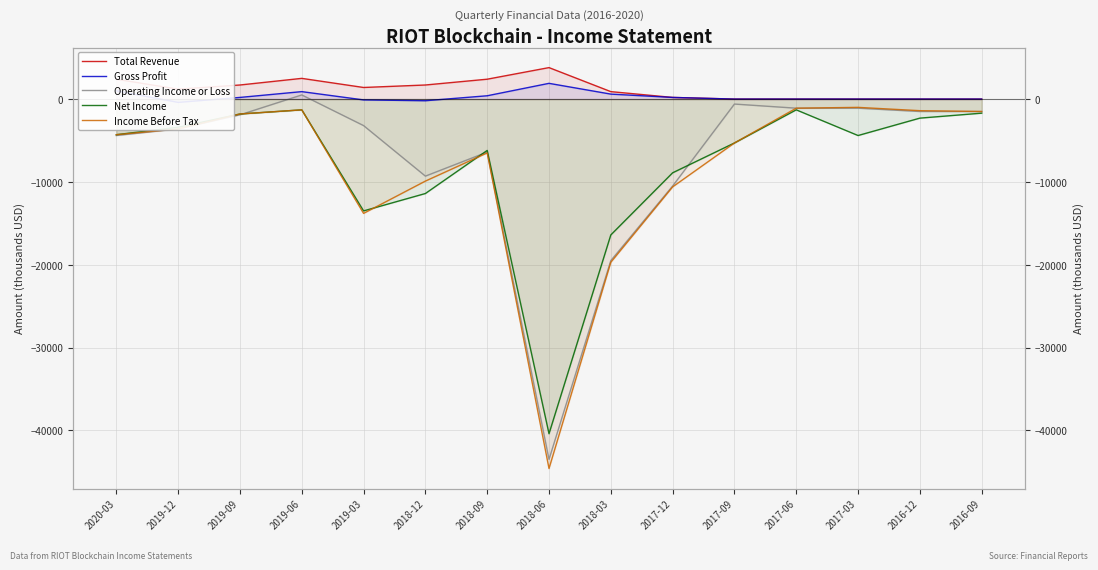

At which category is the sum across all series the highest?

2019-06